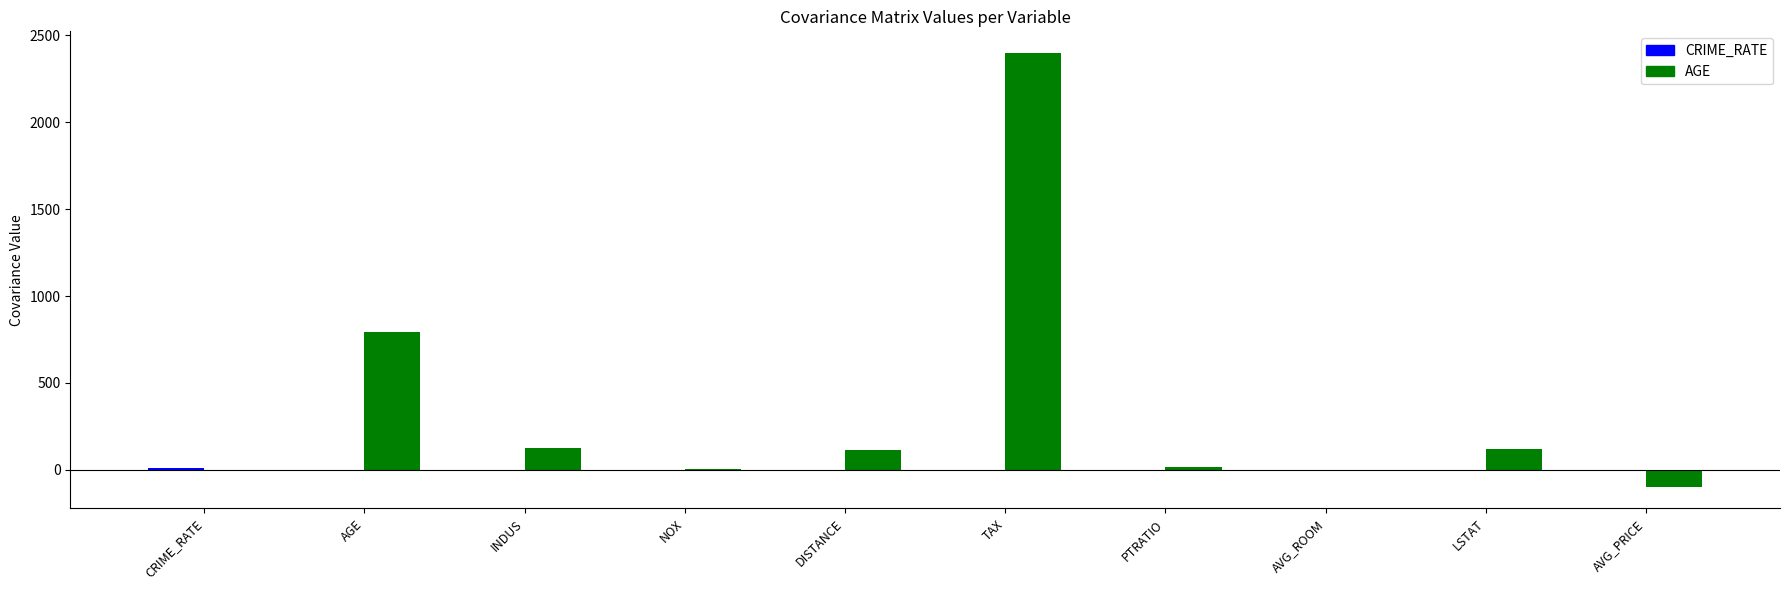

Which series has the widest spread of values?

AGE